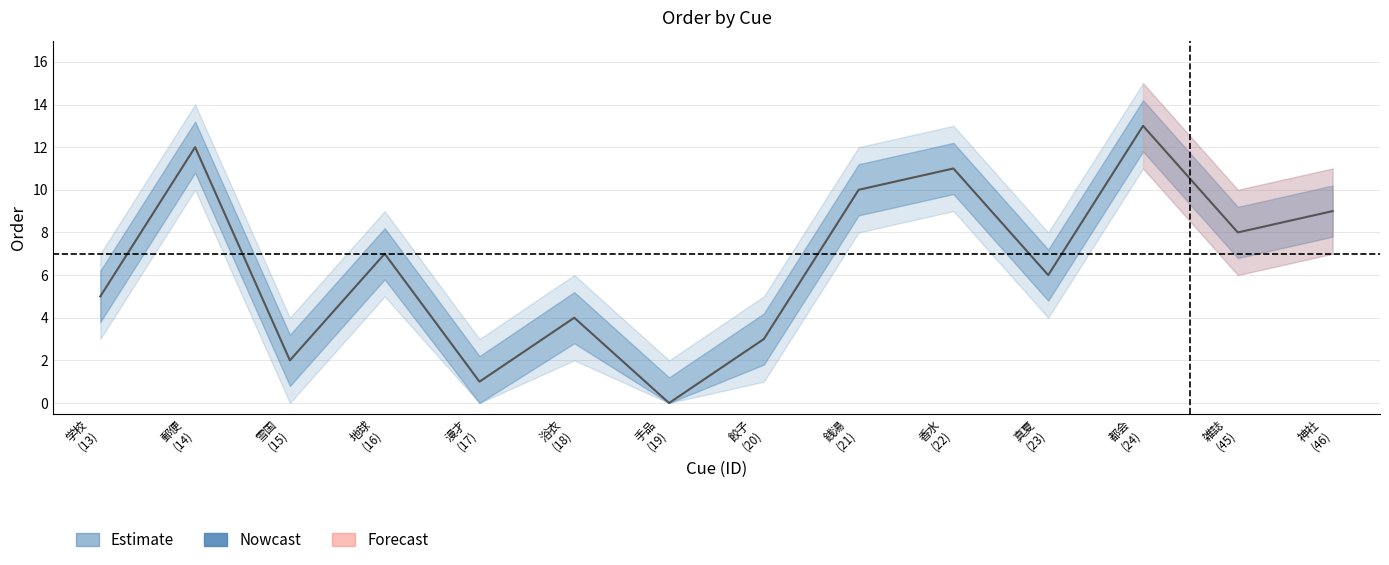

Is it true that order_lower equals 10 at 神社?

False